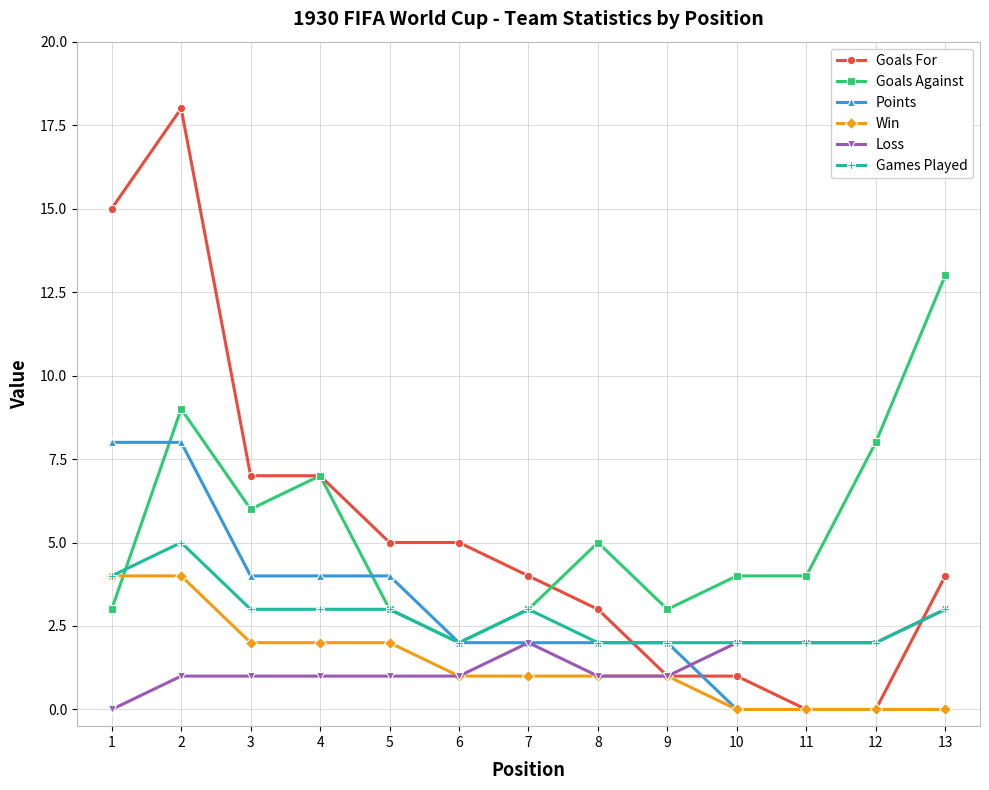

Which category has the lowest value in the Goals Against series?

6